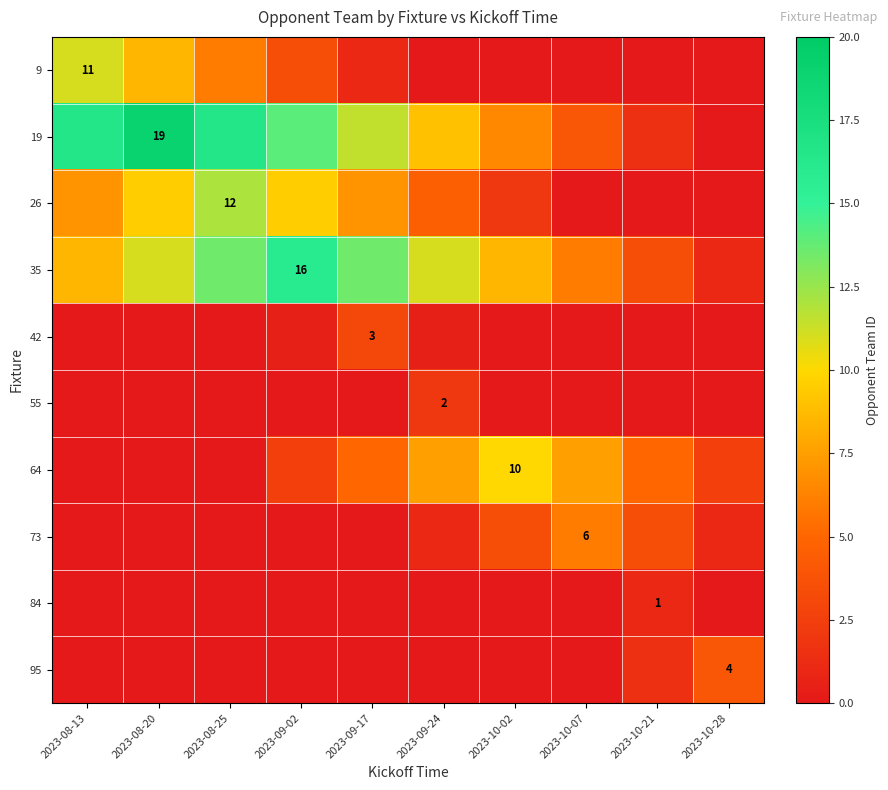

How many 95 values are between 0 and 1?

8